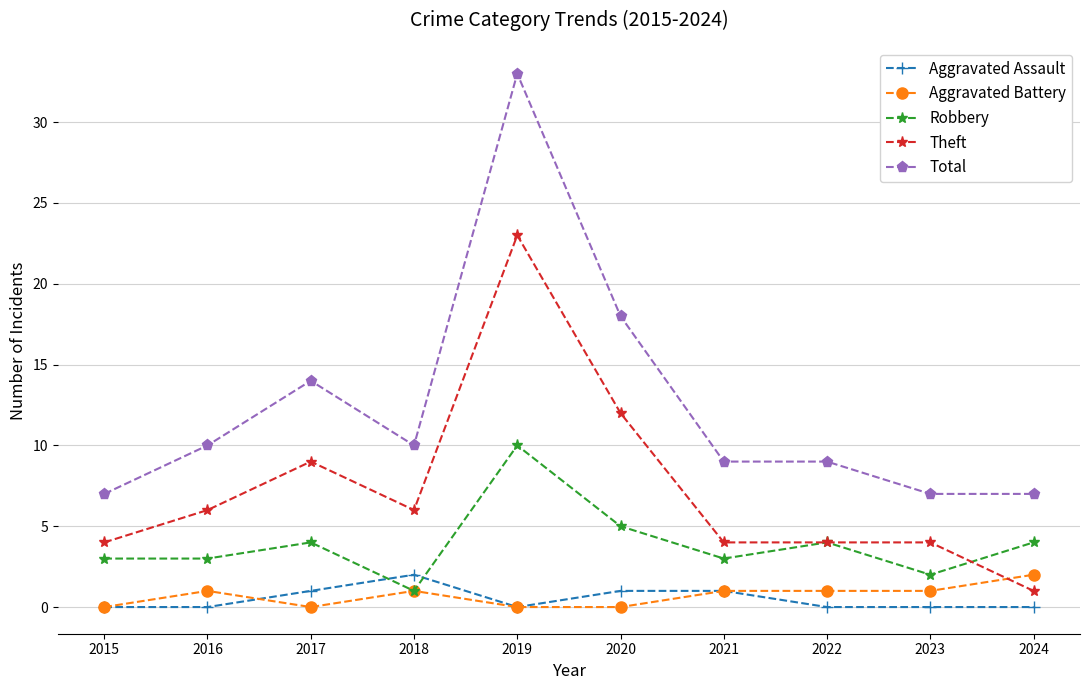

What value does the Robbery series have at 2024?

4